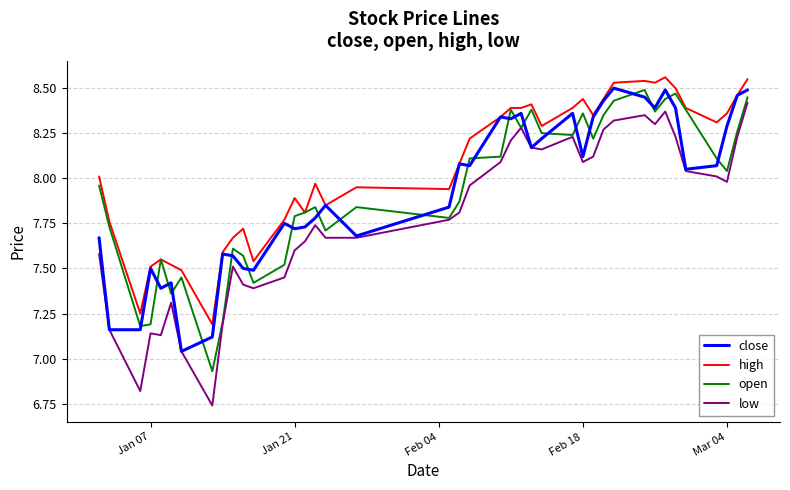

Which series has the widest spread of values?

low